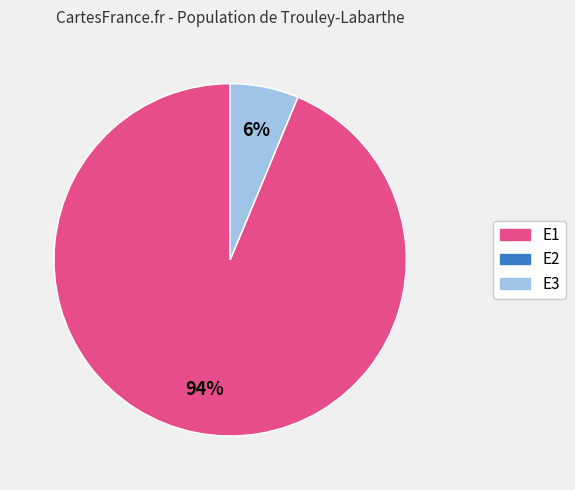

Which category accounts for the majority?

E1